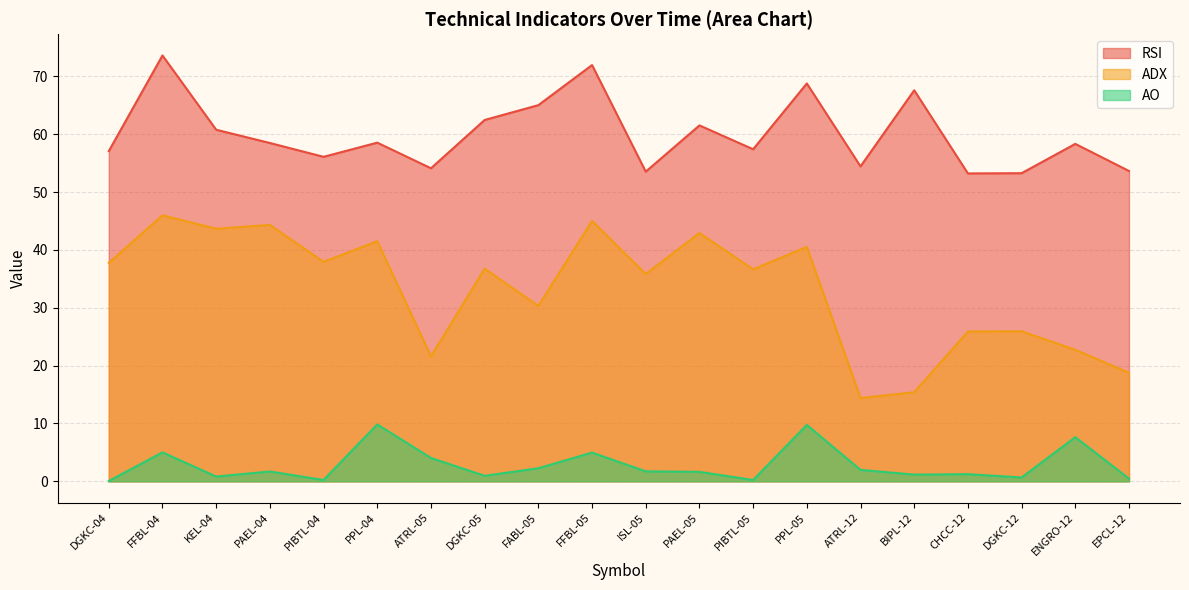

What is the total value across all series at BIPL-12?

84.2